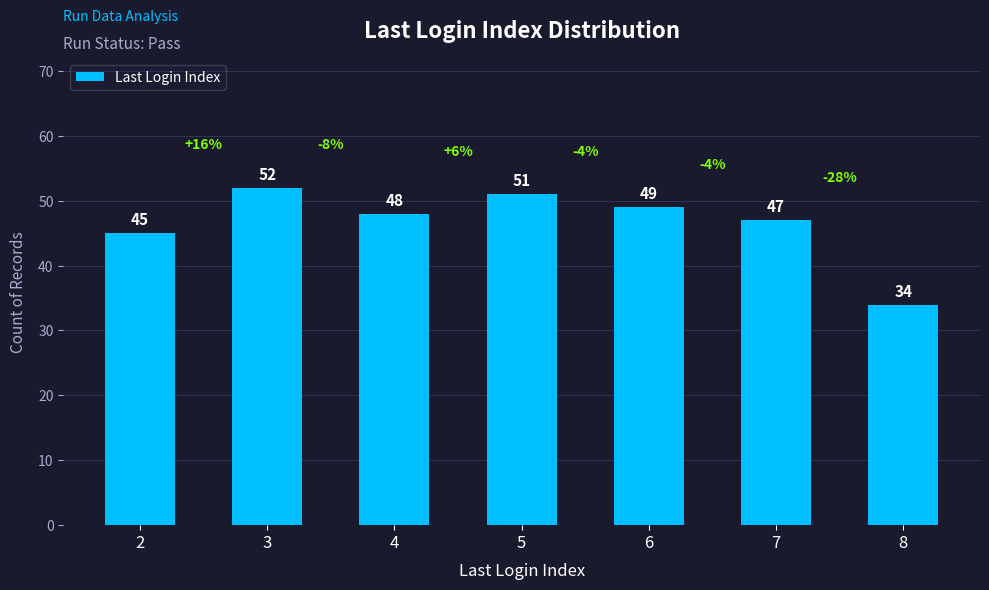

What is the smallest value displayed?

34